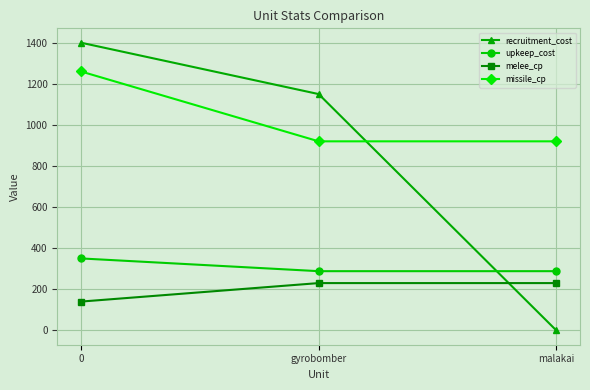

Reading right to left, what are all the values shown in this chart?

recruitment_cost: malakai=0	gyrobomber=1150	0=1400
upkeep_cost: malakai=288	gyrobomber=288	0=350
melee_cp: malakai=230	gyrobomber=230	0=140
missile_cp: malakai=920	gyrobomber=920	0=1260